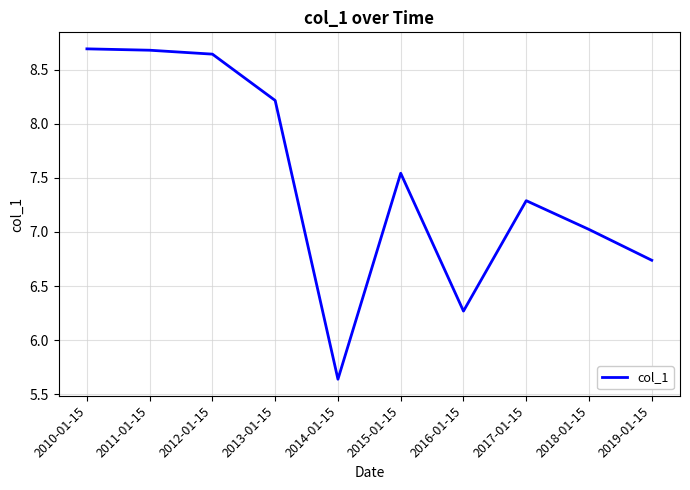

What position from the right is 2012-01-15?

8